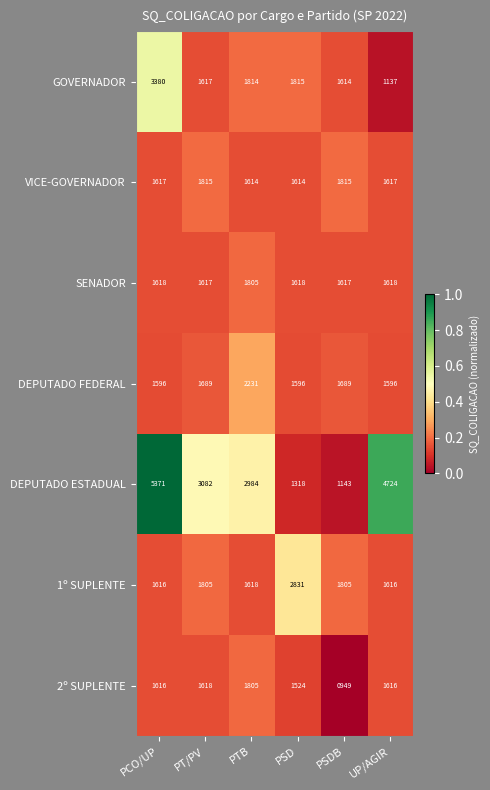

What is the difference between the highest and lowest values at PSD?

1513